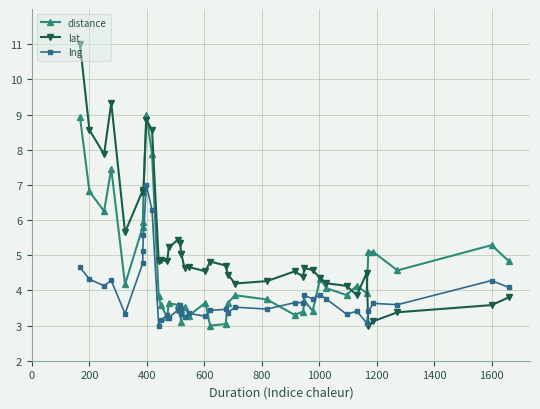

Which series has the largest total across all categories?

lat